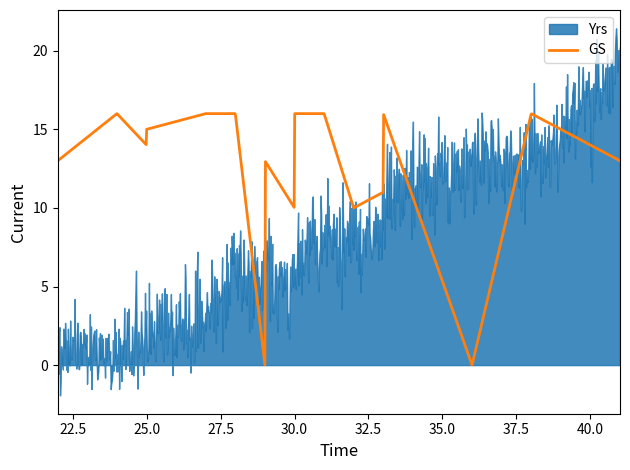

What is the maximum value for GS?

16.0